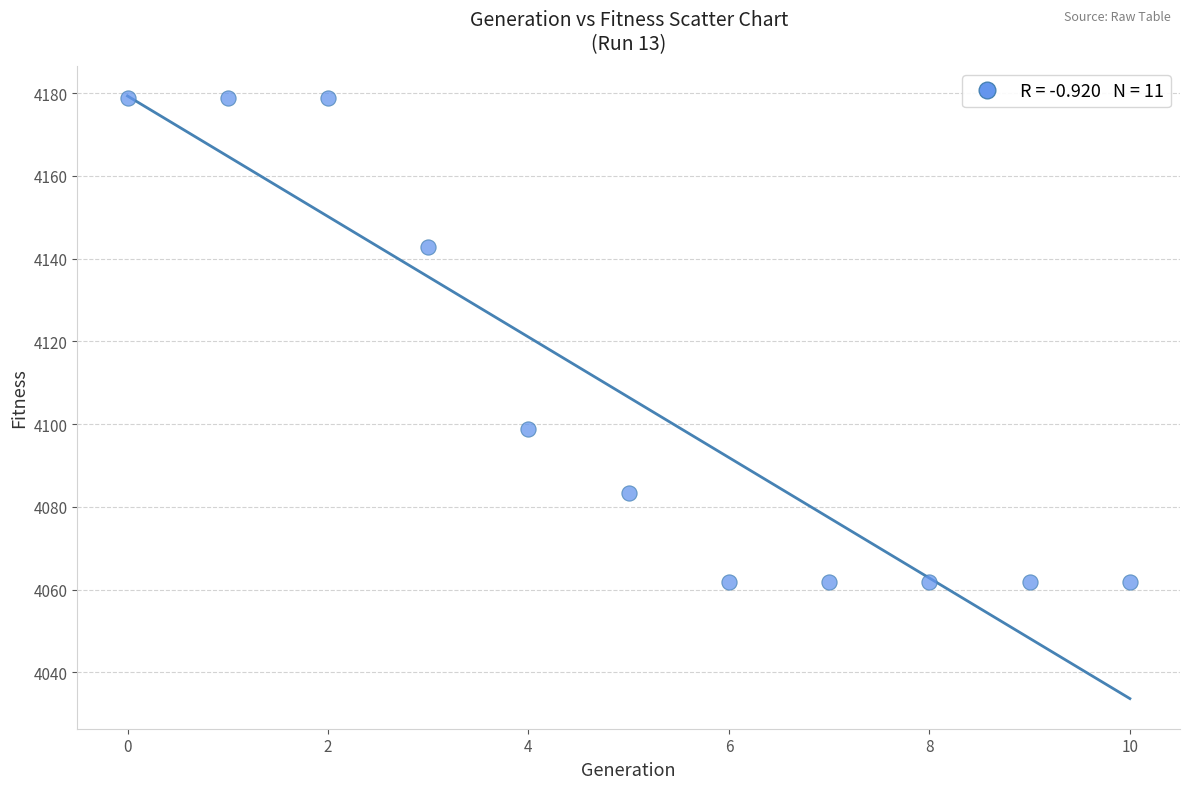

What is the range of Y values (max minus min)?

116.9